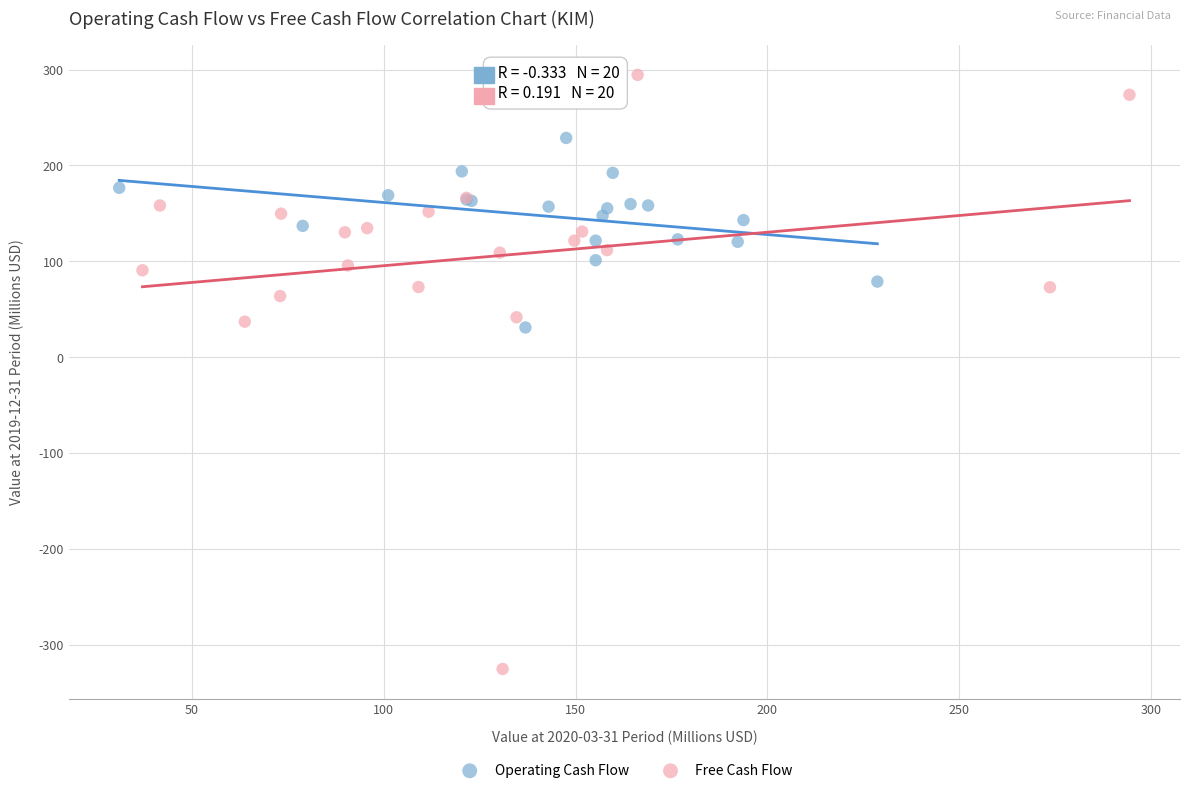

Which series reaches the maximum Y coordinate?

Free Cash Flow